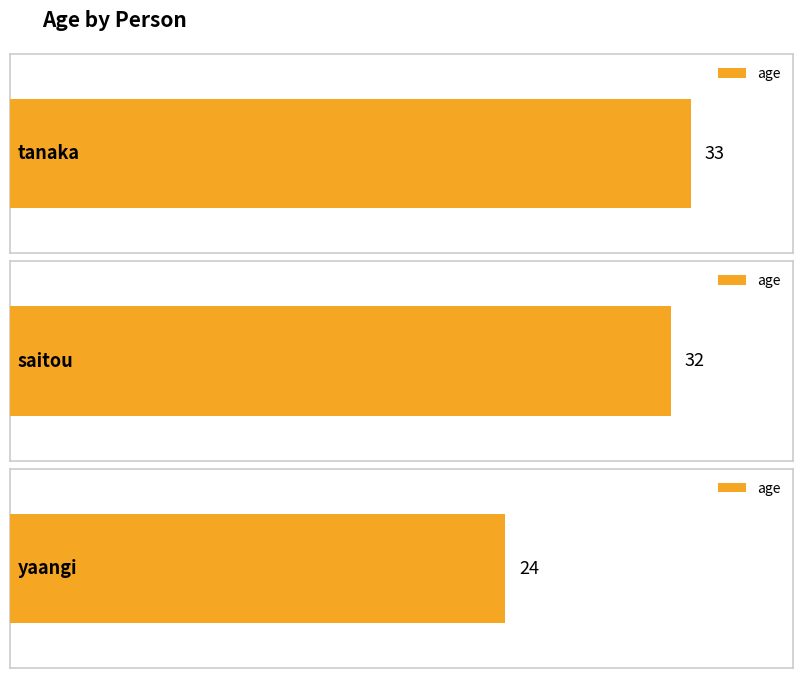

What is the value of the 3rd bar from the left?

24